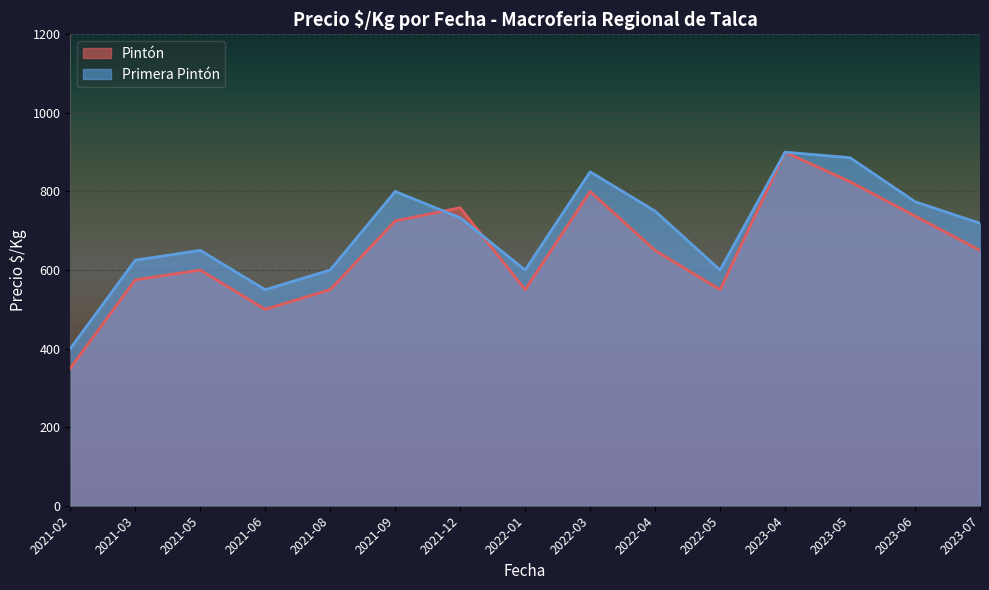

Between 2021-02 and 2021-09, which is larger?

2021-09